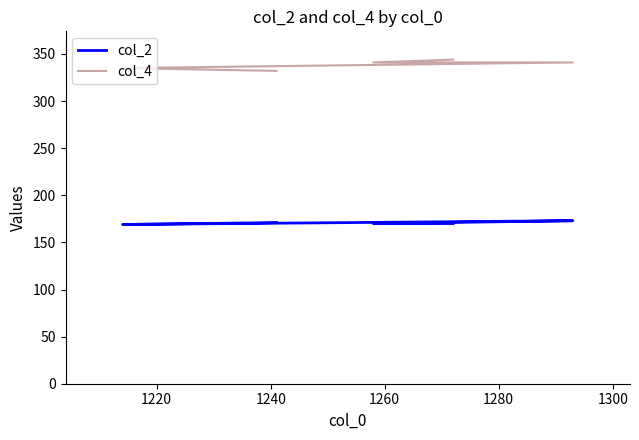

How many col_4 values are between 335 and 341?

3